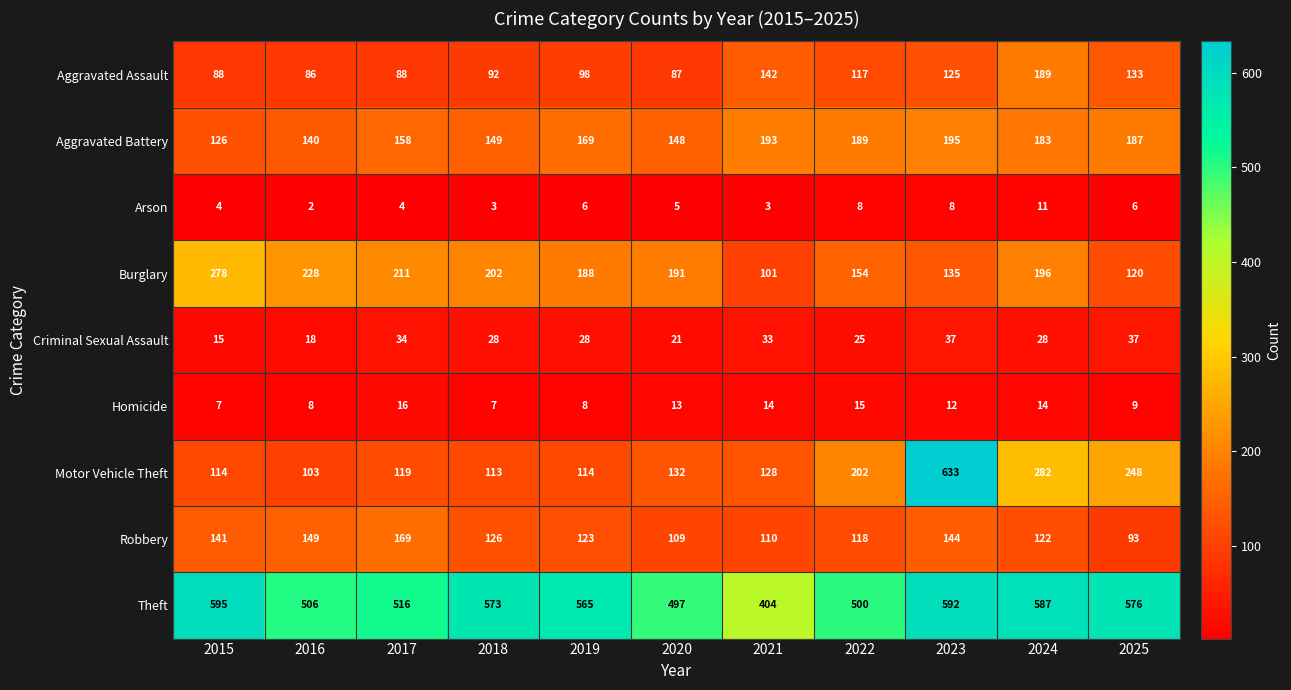

What is the difference between the highest and lowest values at 2023?

625